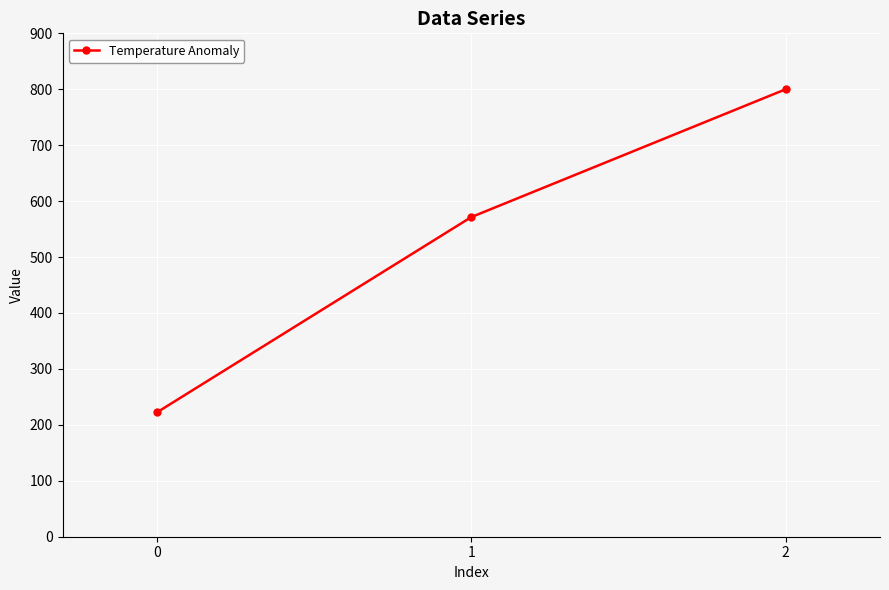

Approximately how many times larger is the value at 1 compared to 0?

2.6